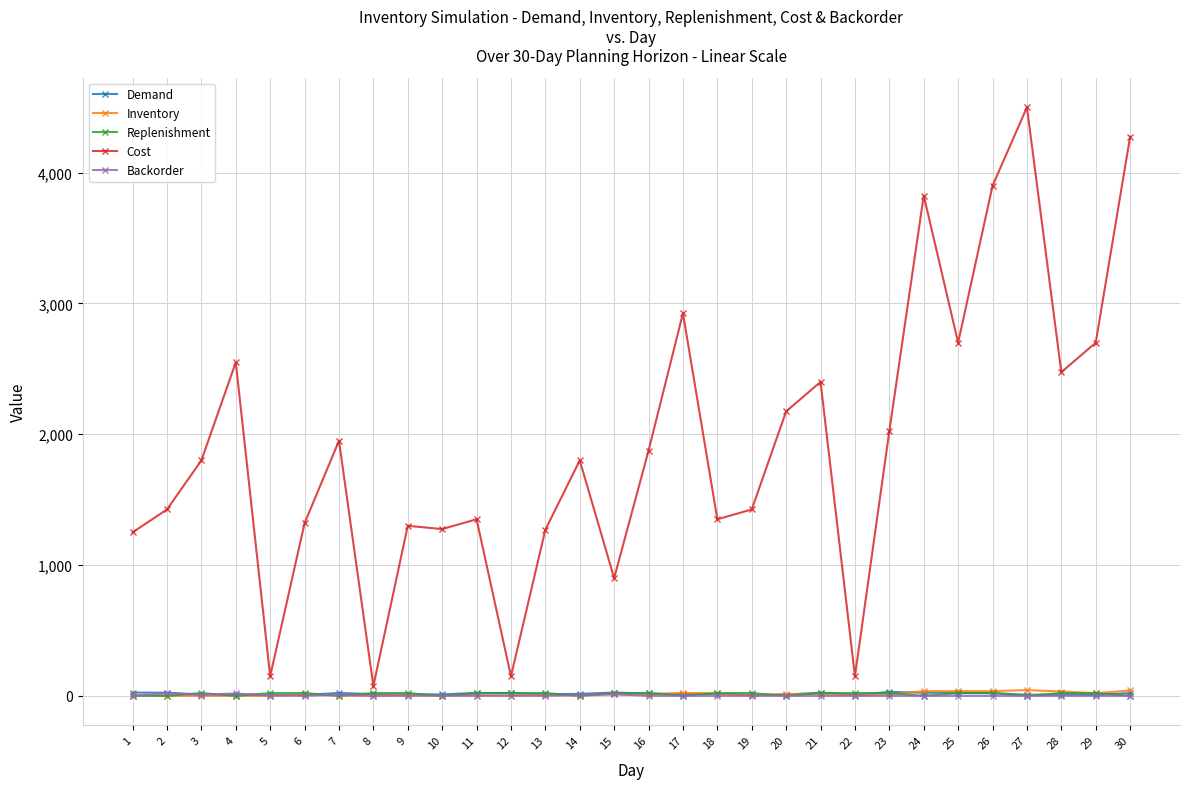

Which series has the largest total across all categories?

Cost